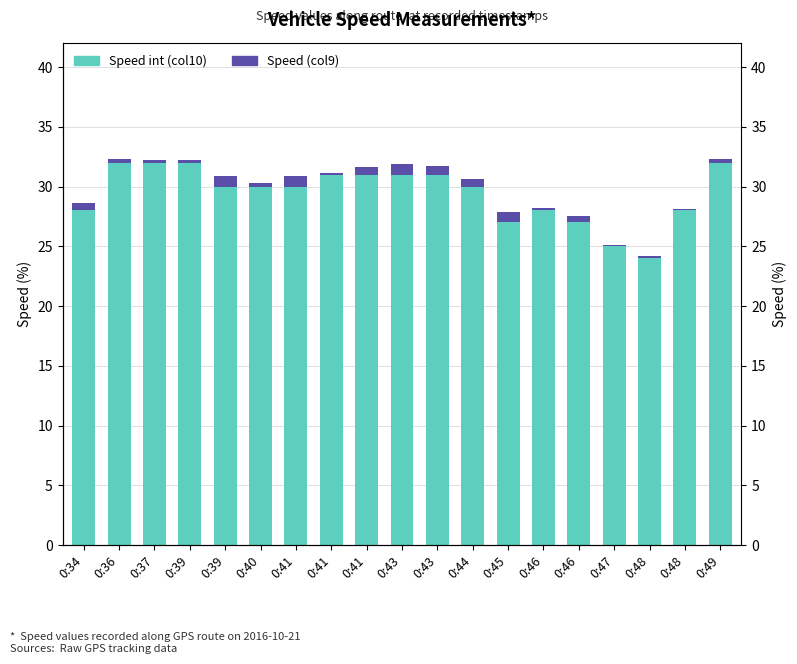

At which category is the sum across all series the highest?

0:36